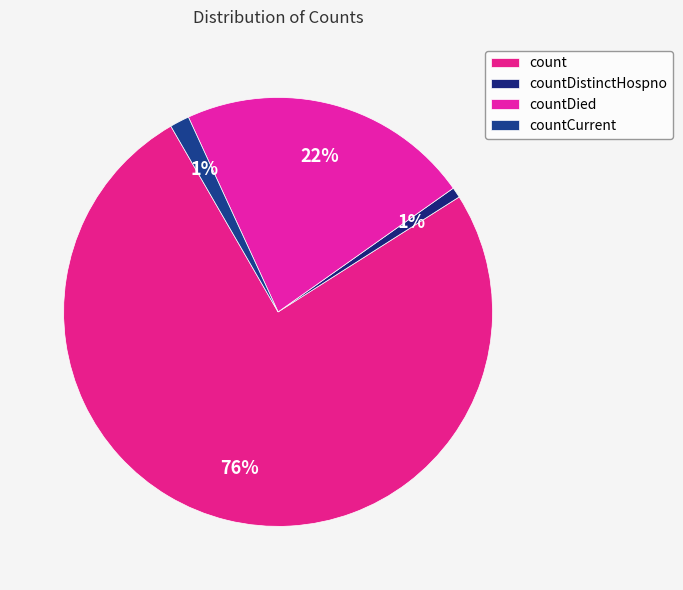

Count the number of slices in the pie.

4